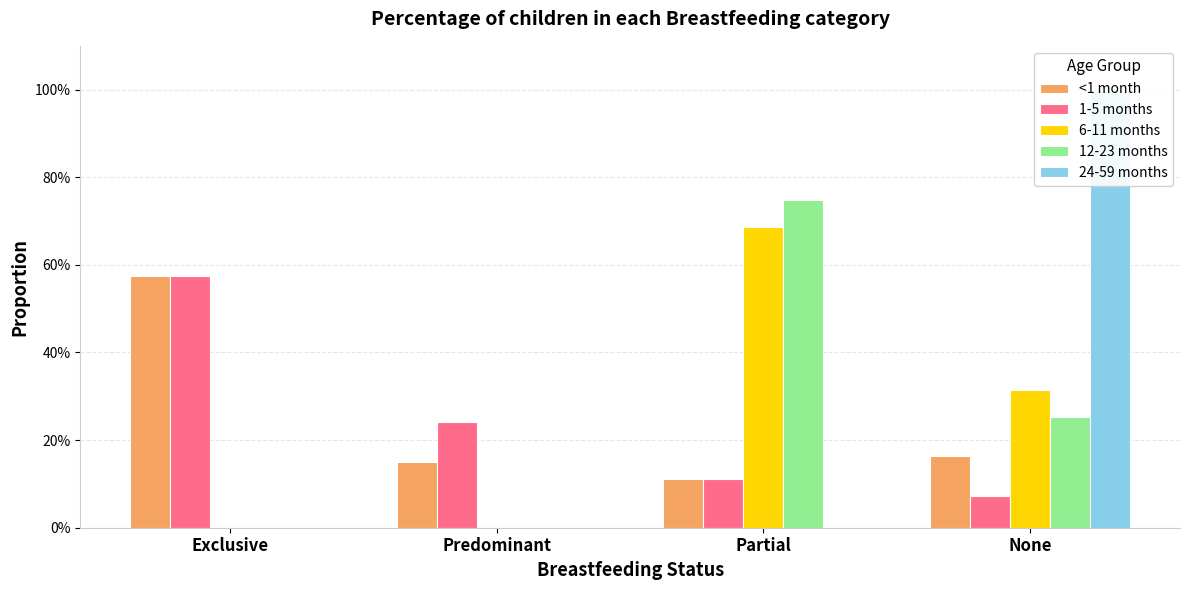

What is the average value of the 12-23 months series?

0.2